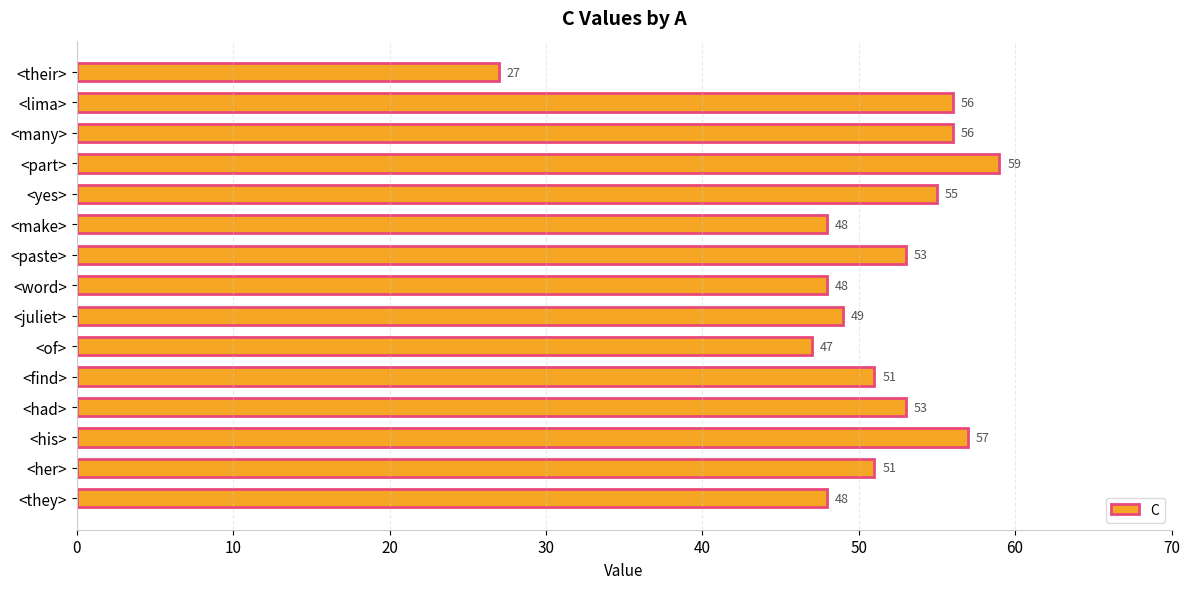

Reading bottom to top, list all the values displayed in this chart.

48	51	57	53	51	47	49	48	53	48	55	59	56	56	27